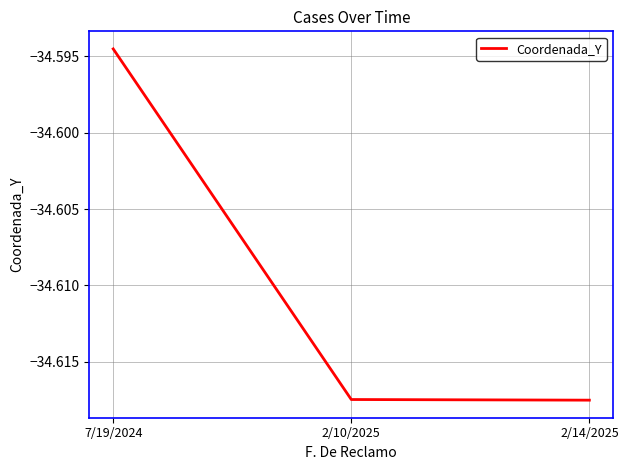

What is the sum of all values?

-103.8